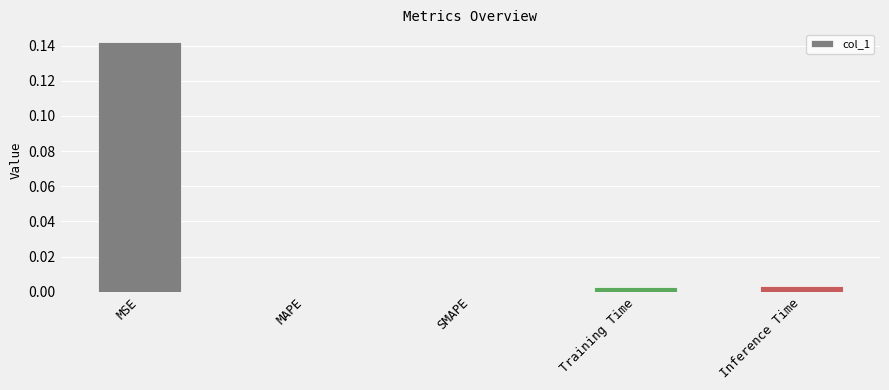

Which label corresponds to the largest value in the chart?

MSE